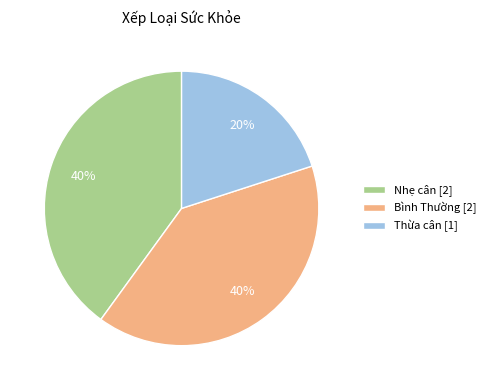

How many slices are in this pie chart?

3